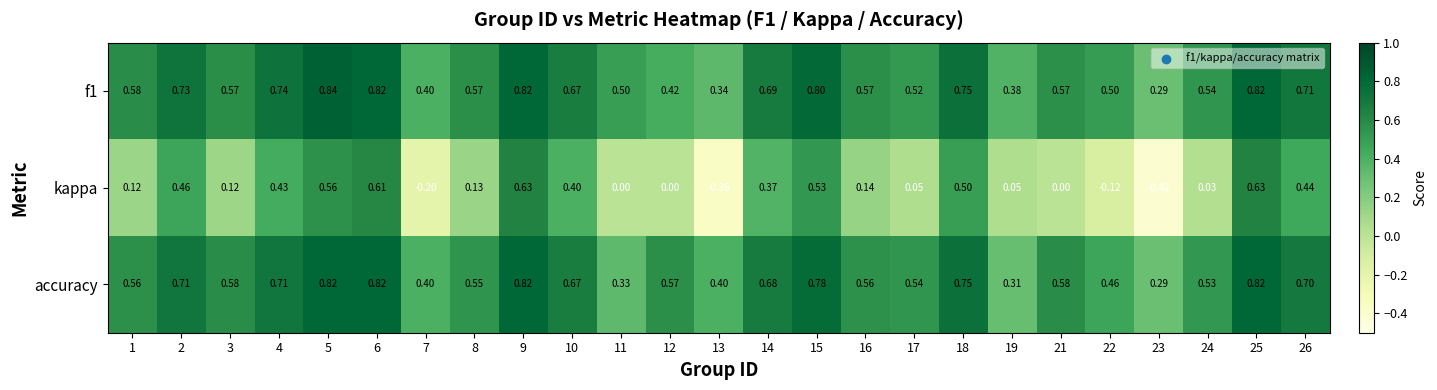

Is the value of f1 at 1 greater than the value of accuracy at 12?

Yes